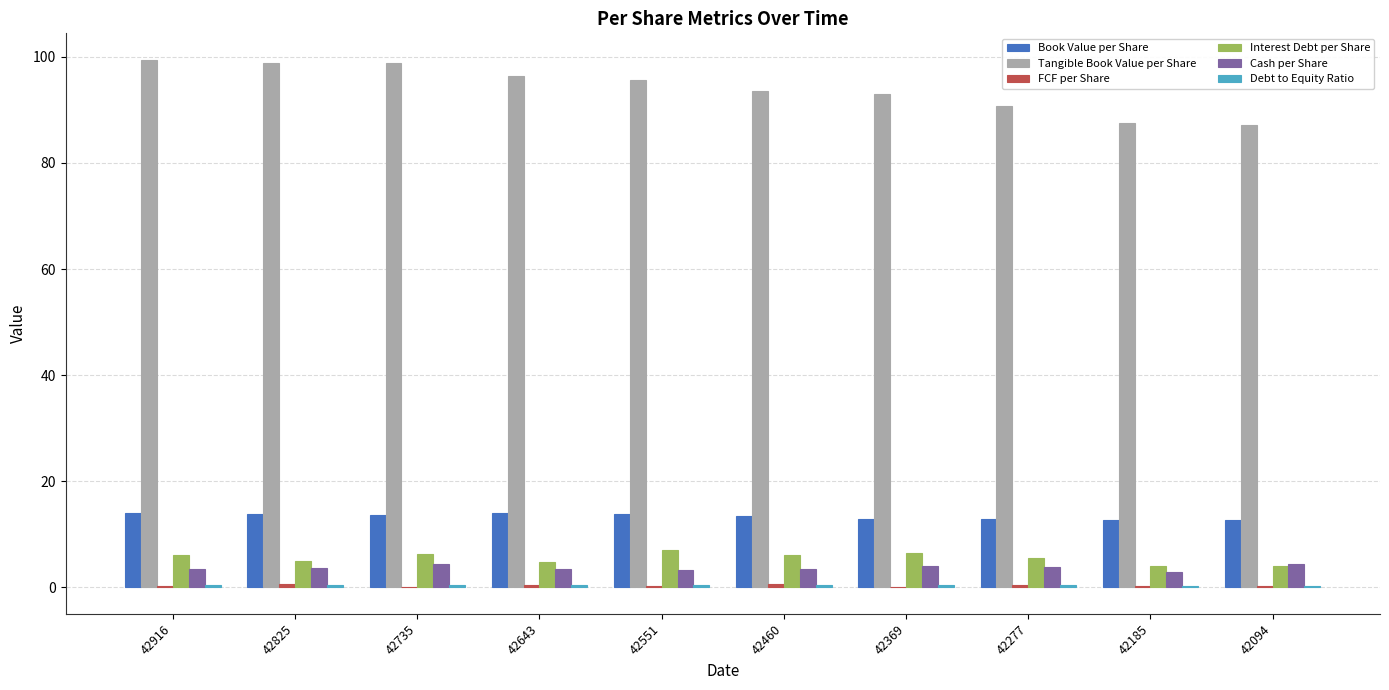

What is the maximum value shown in the chart?

99.5